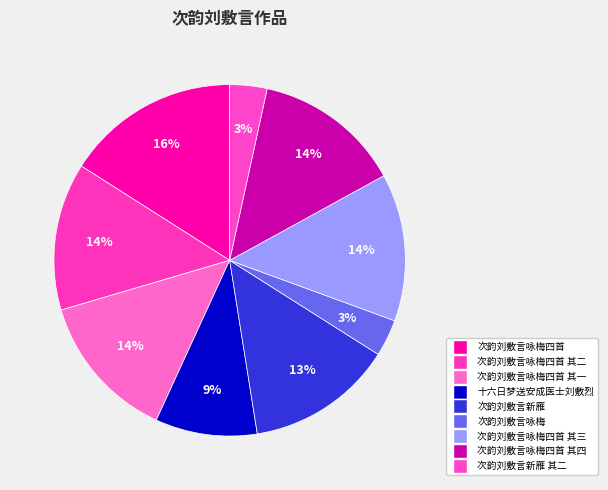

How many segments does this pie chart have?

9